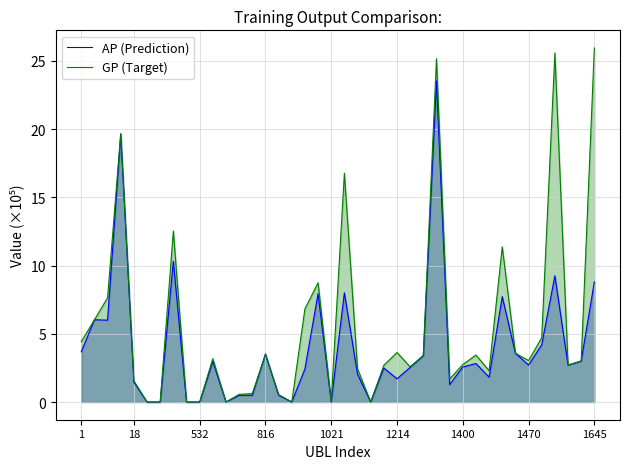

Which series has the widest spread of values?

GP (Target)